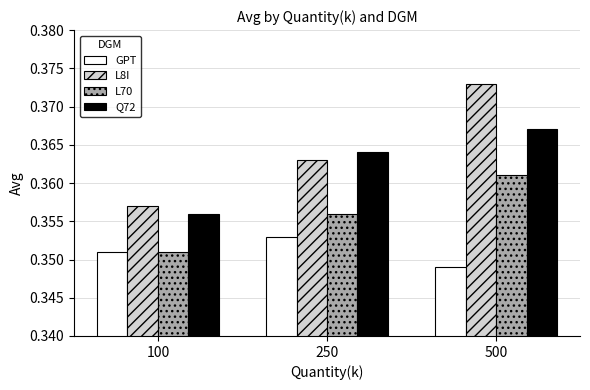

Which series changed the most between 100 and 250?

Q72